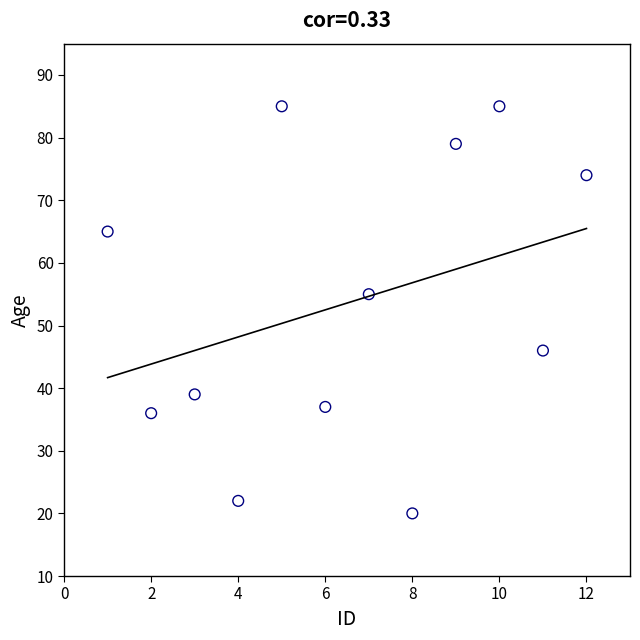

What Y value in the scatter plot is closest to 52?

55